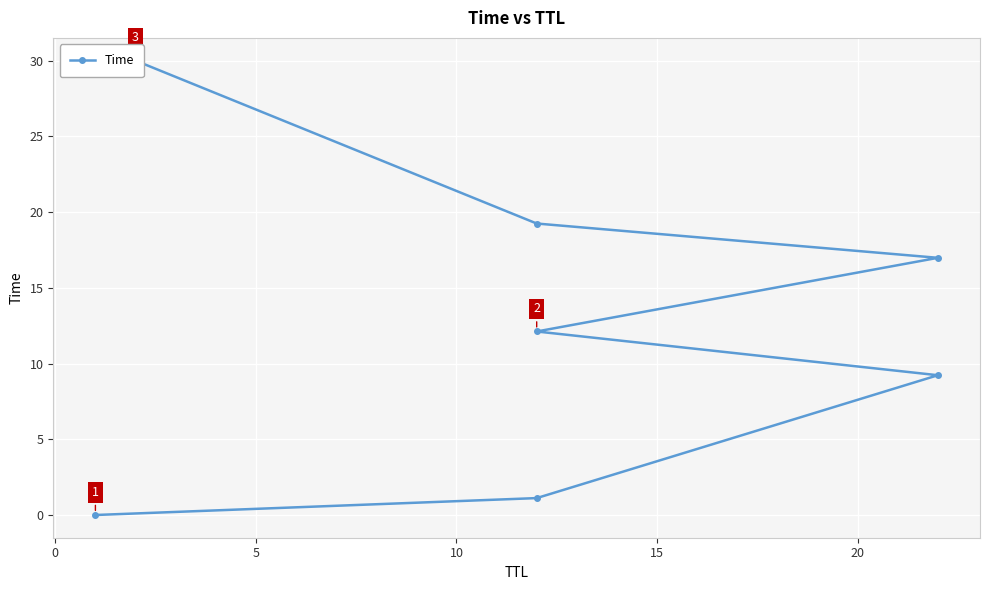

True or false: the data has more than 0 interior local peaks.

False